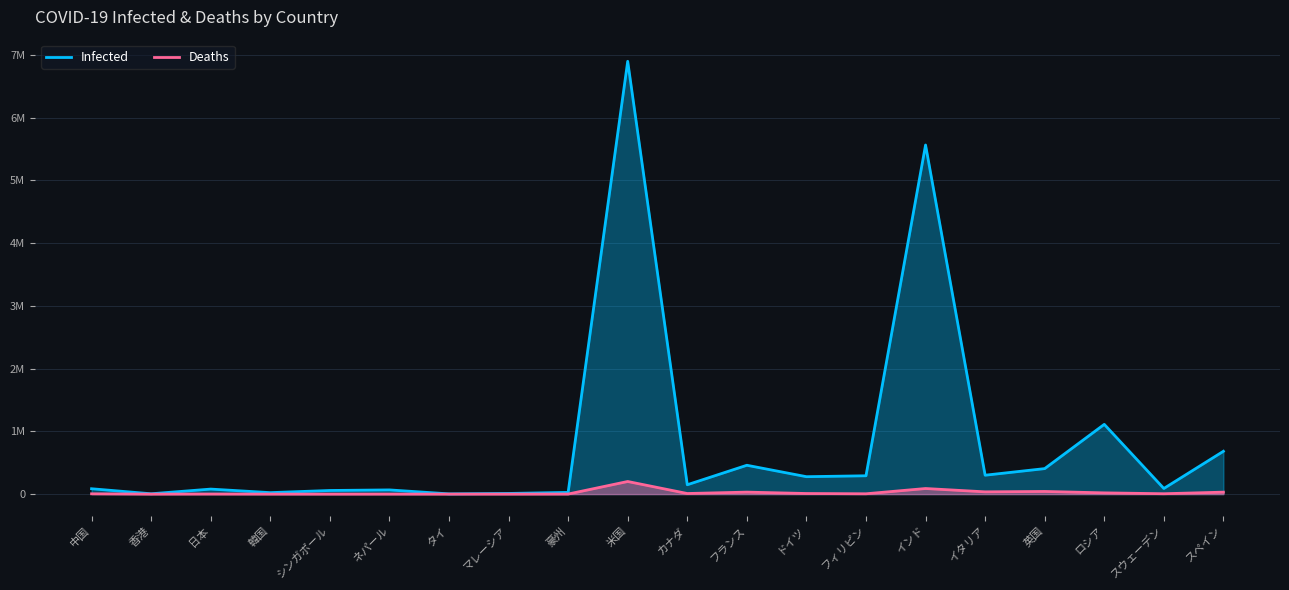

Rank the series by their maximum value, from highest to lowest.

Infected, Deaths